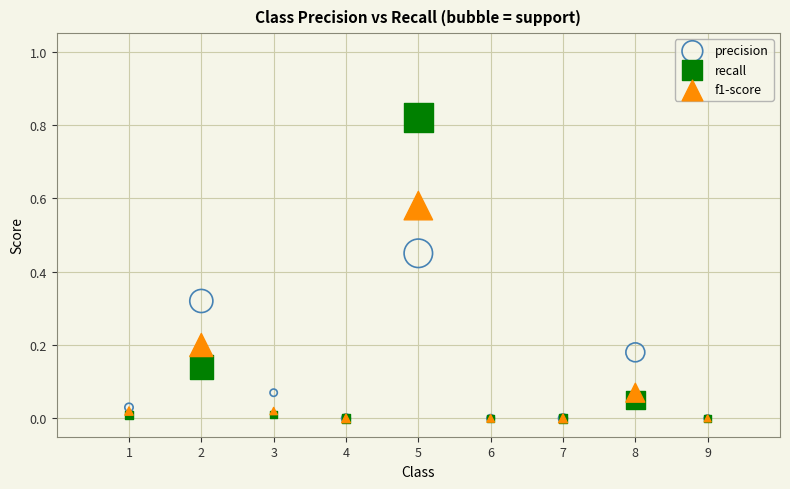

Which series contains the highest Y value?

recall